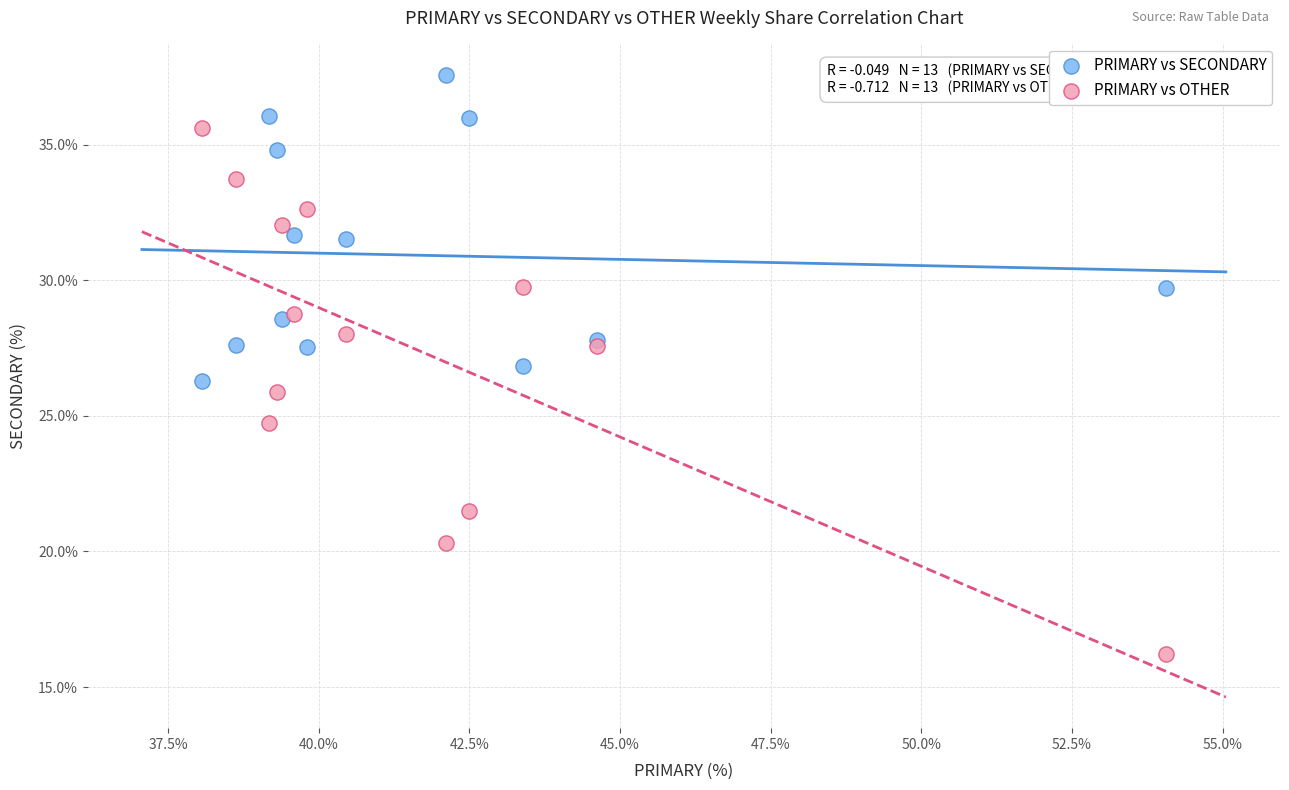

What is the X range (max minus min) for the scatter plot?

16.0